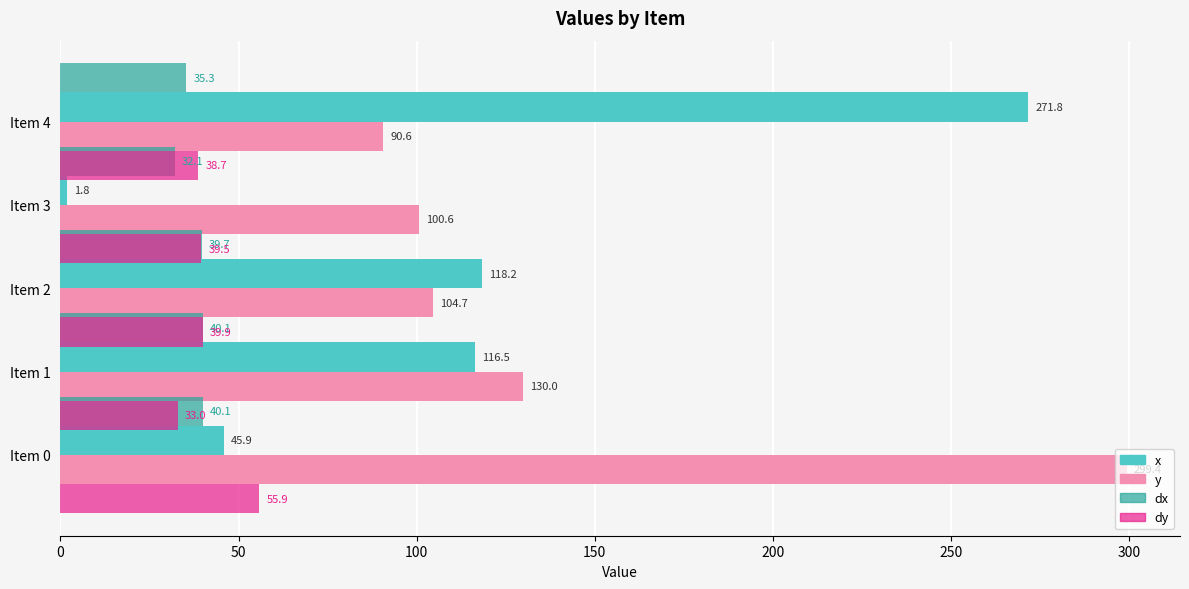

What is the value of the dx bar at the 2nd from the left?

40.1